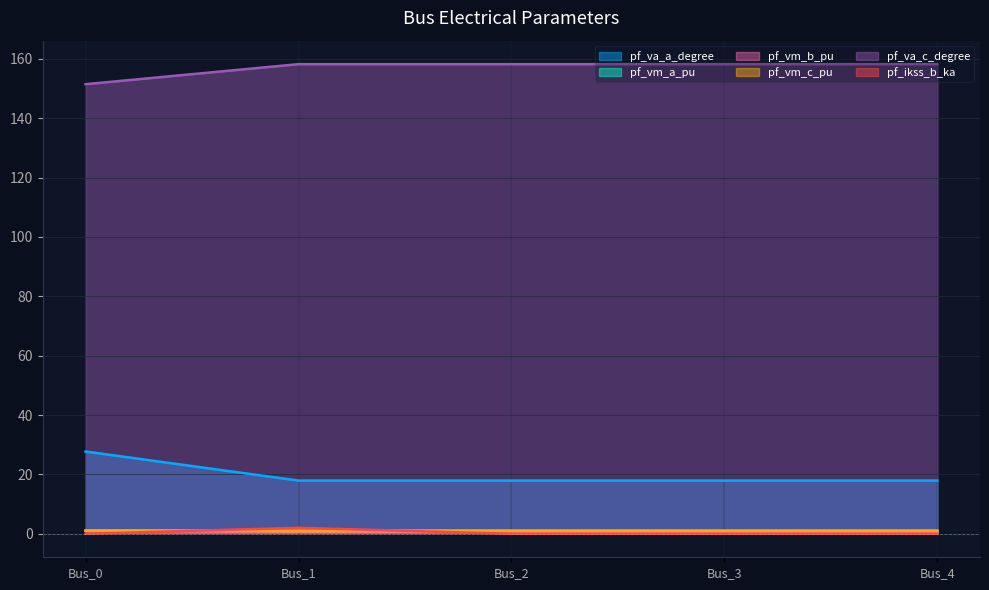

Between Bus_0 and Bus_3, which series saw the biggest shift?

pf_va_a_degree